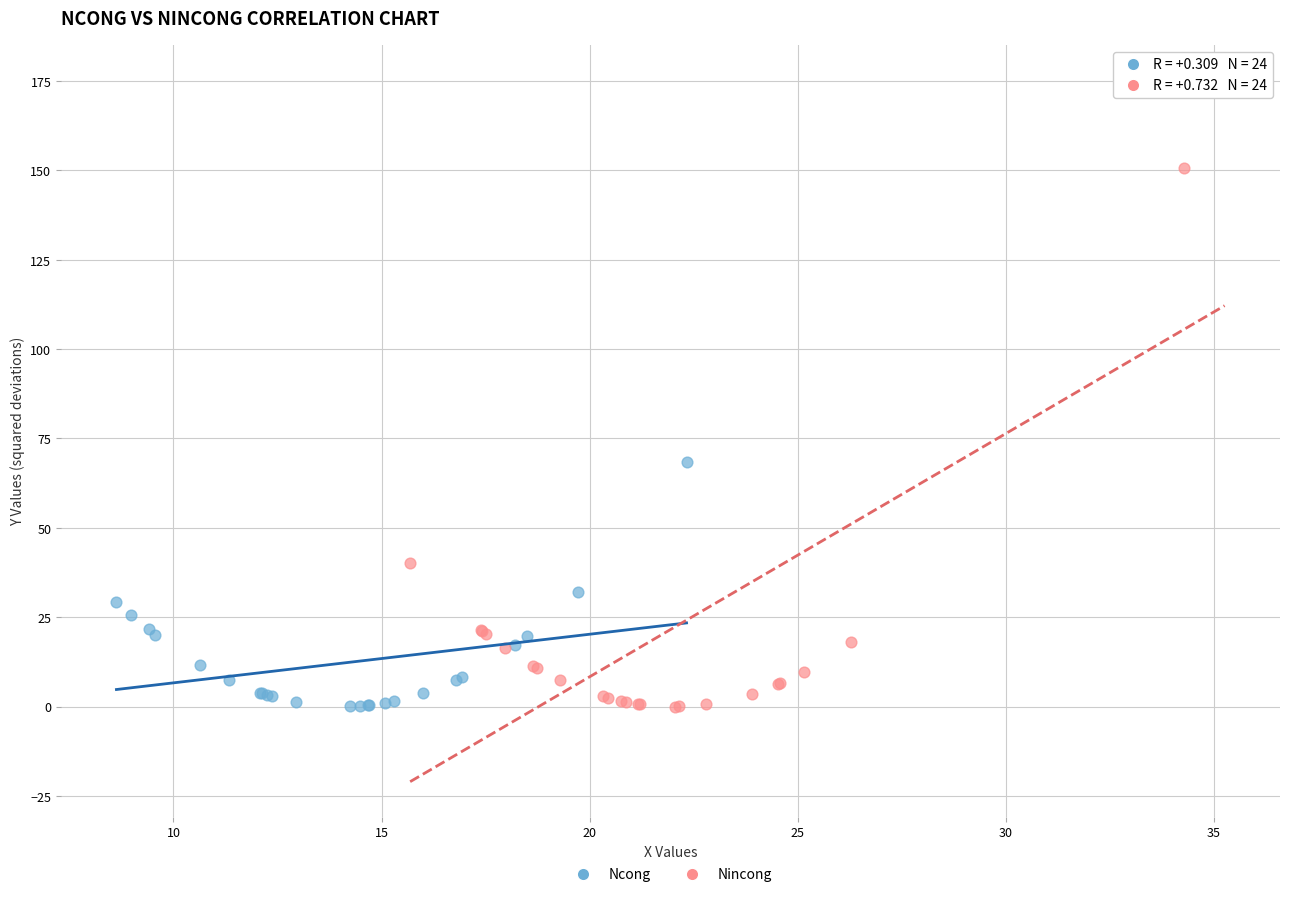

Which series has the widest spread of Y values?

Nincong